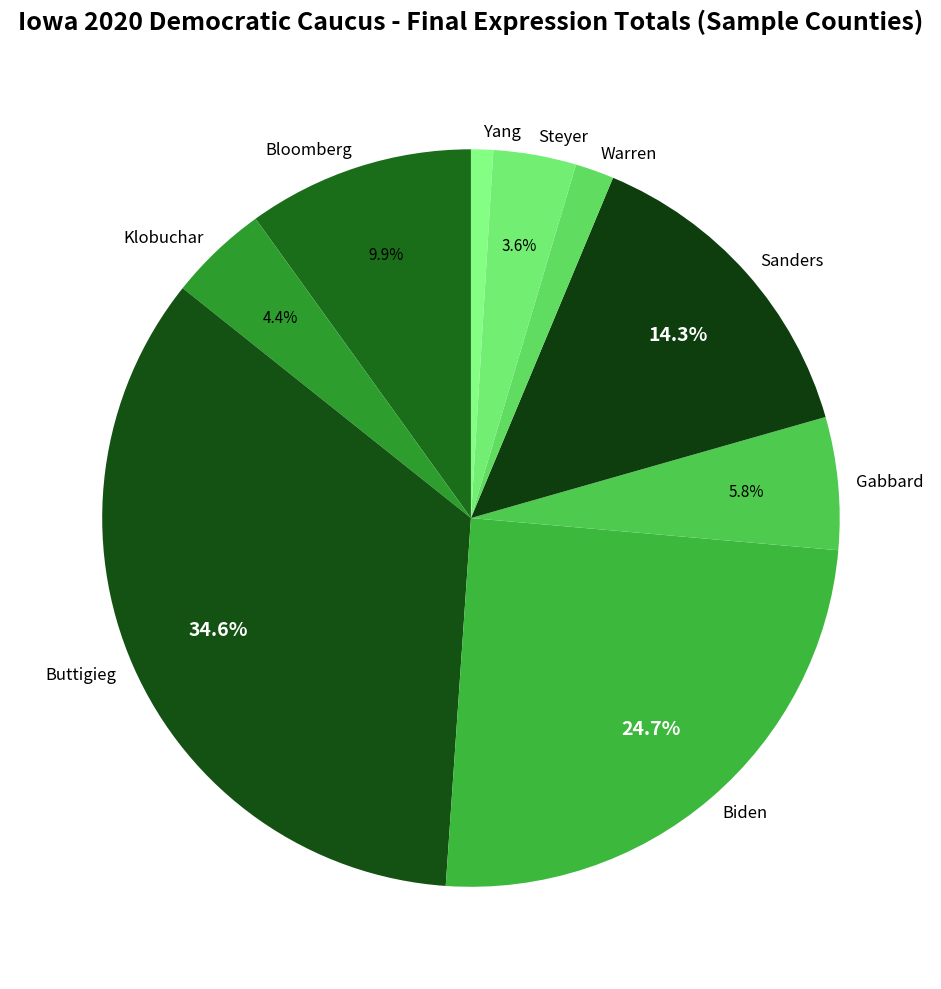

Does any single category account for the majority?

No